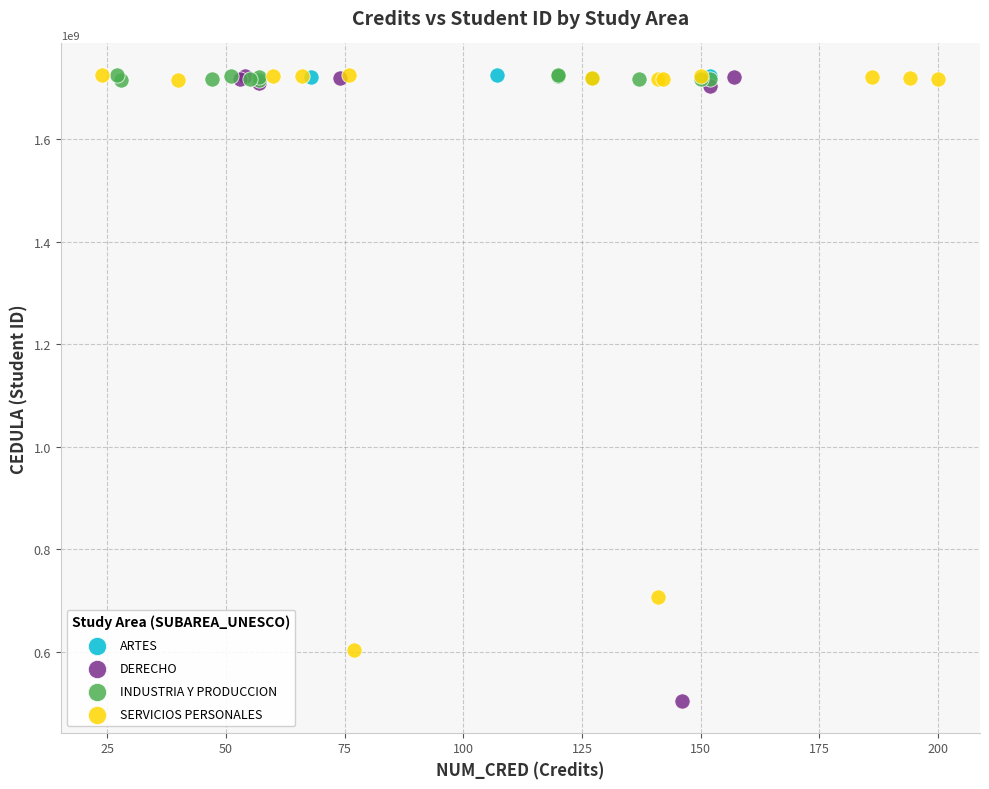

What are all the series names shown in the legend?

ARTES, DERECHO, INDUSTRIA Y PRODUCCION, SERVICIOS PERSONALES